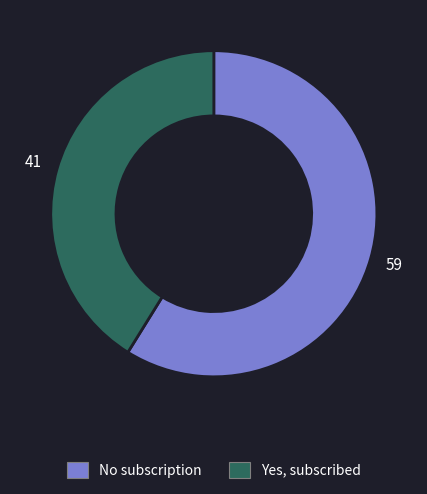

Between Yes, subscribed and No subscription, which is larger?

No subscription